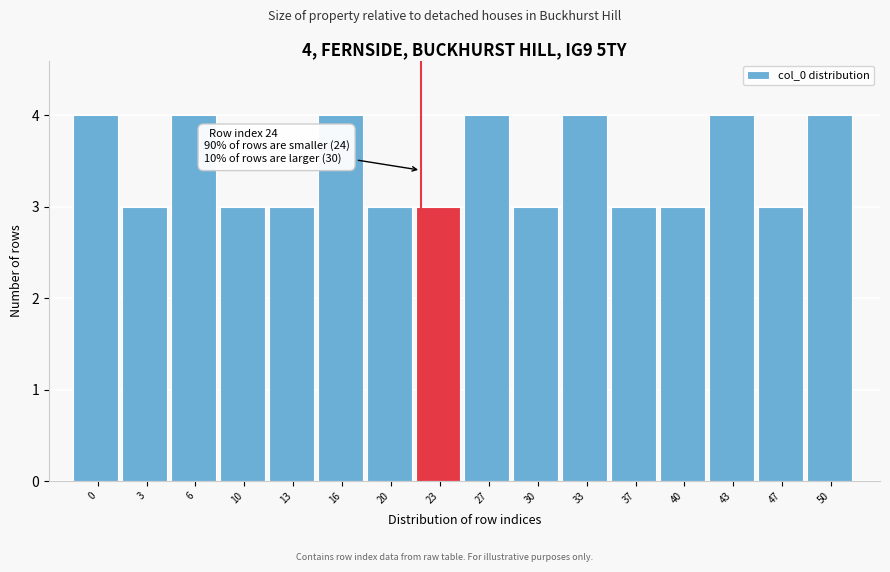

Reading left to right, transcribe all the data shown in this chart.

4	3	4	3	3	4	3	3	4	3	4	3	3	4	3	4